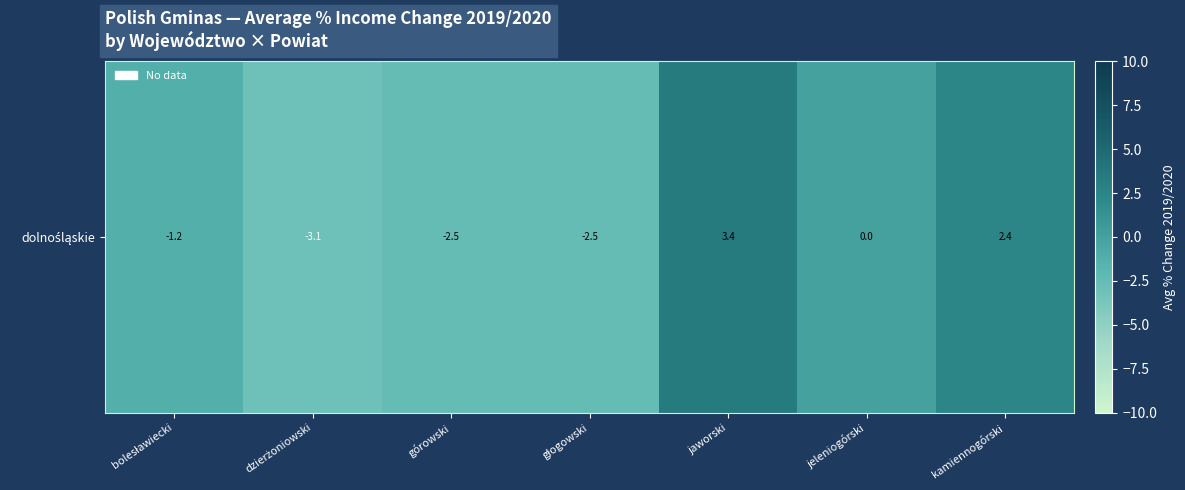

What is the average value?

-0.5